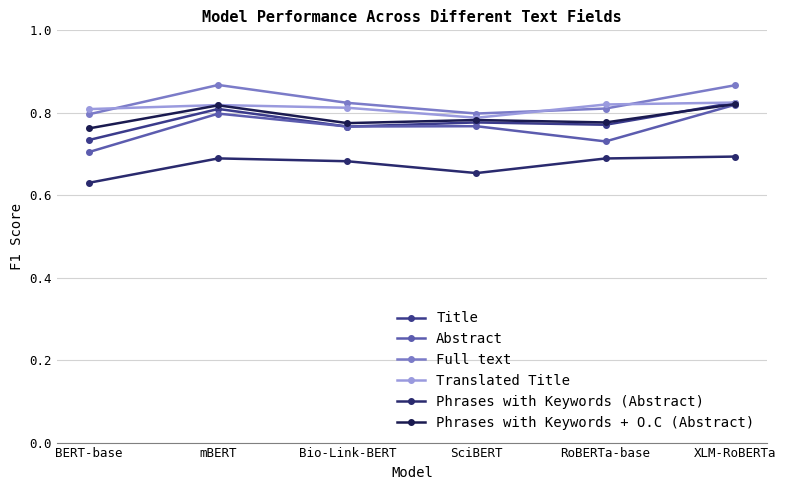

Count the number of categories in the chart.

6